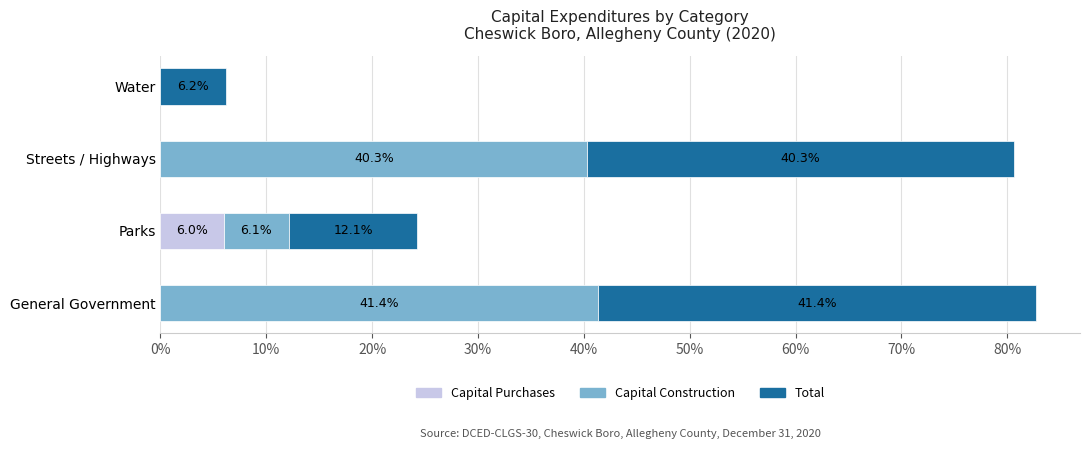

Count the number of categories in the chart.

4